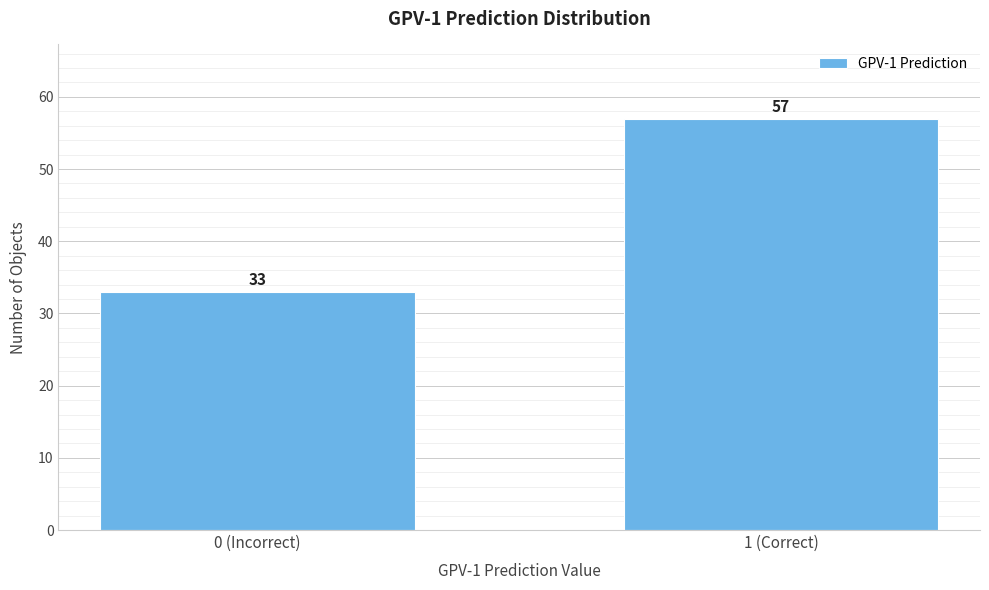

Reading left to right, what are all the values shown in this chart?

0 (Incorrect)=33	1 (Correct)=57